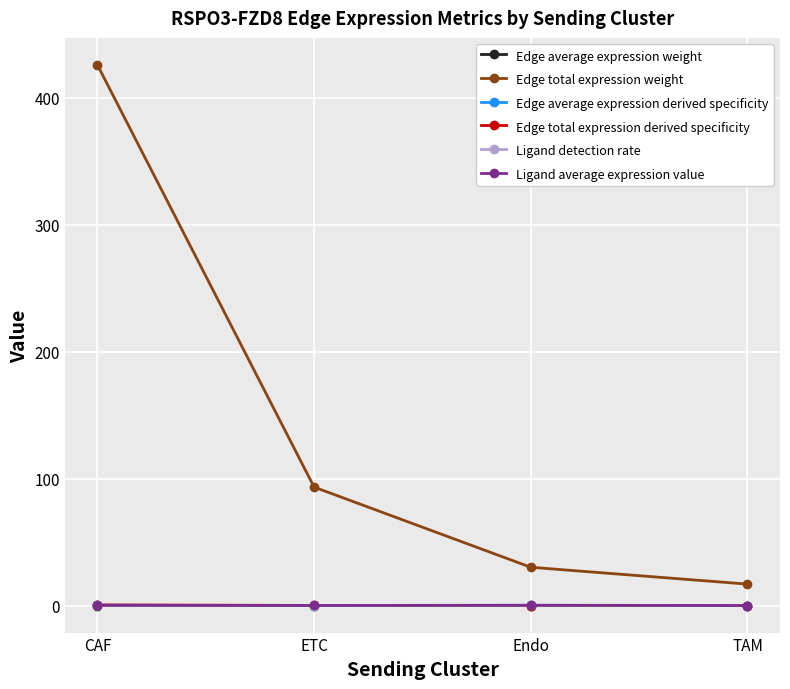

At which category is the sum across all series the highest?

CAF